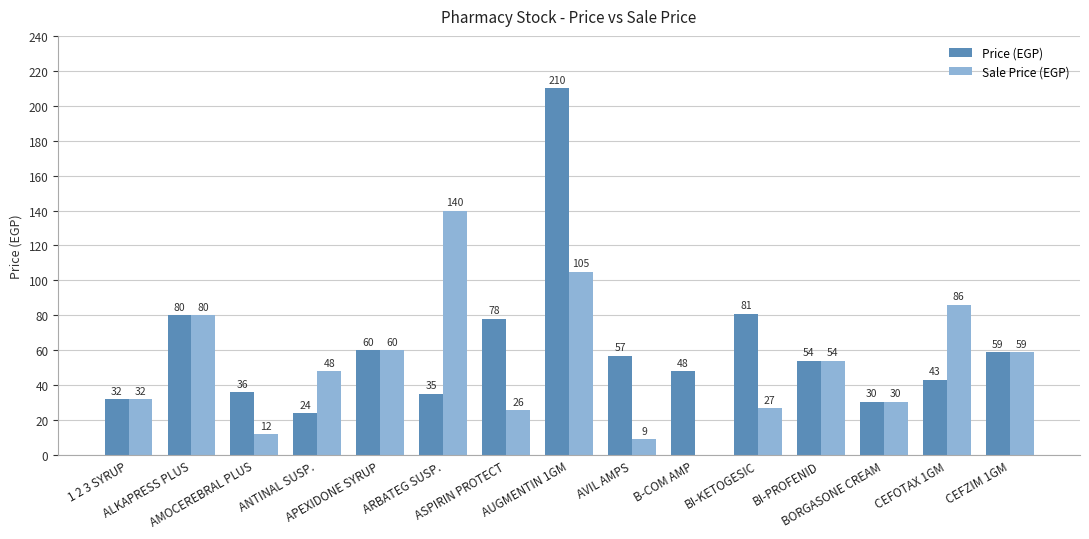

At which label does Price (EGP) reach its peak?

AUGMENTIN 1GM